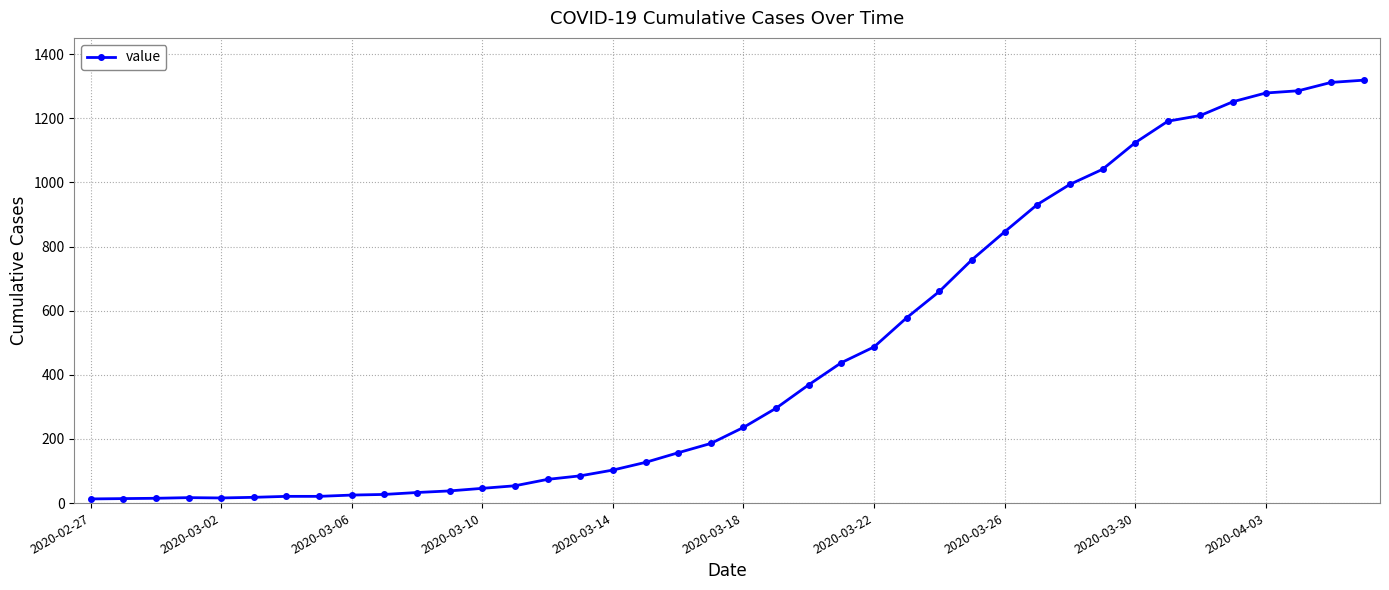

How many data points does each series have?

40